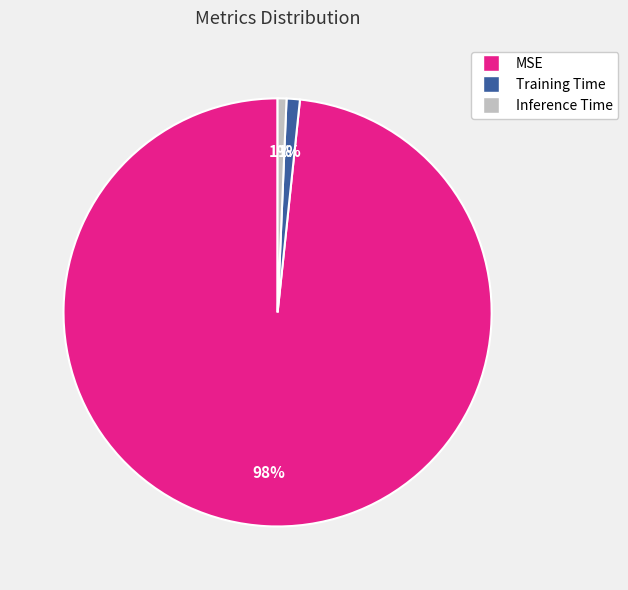

How many segments does this pie chart have?

3